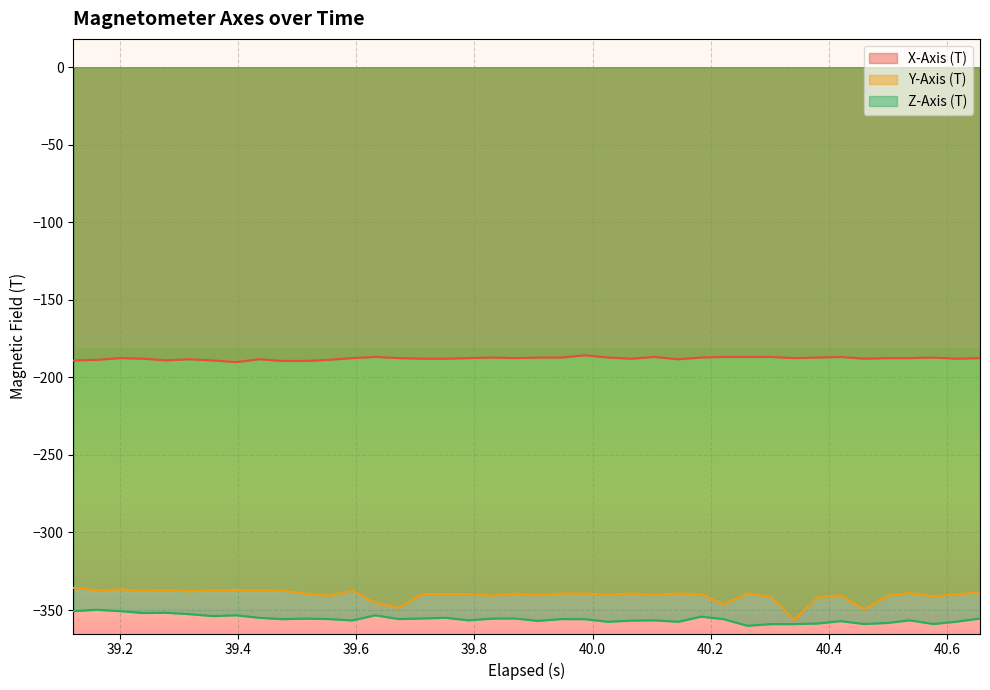

Reading left to right, list all the values displayed in this chart.

X-Axis (T): -189.1	-188.7	-187.6	-187.9	-189.0	-188.3	-189.1	-190.1	-188.3	-189.4	-189.4	-188.7	-187.6	-186.8	-187.6	-187.9	-187.9	-187.6	-187.2	-187.6	-187.2	-187.2	-185.8	-187.2	-187.9	-186.8	-188.3	-187.2	-186.8	-186.8	-186.8	-187.6	-187.2	-186.8	-187.9	-187.6	-187.6	-187.2	-187.9	-187.6
Y-Axis (T): -335.7	-337.2	-336.8	-337.5	-337.1	-337.9	-337.2	-337.1	-337.1	-337.5	-339.4	-340.8	-337.5	-345.2	-348.6	-339.8	-339.8	-339.8	-340.8	-339.4	-340.5	-339.4	-339.4	-340.1	-339.4	-340.1	-339.4	-339.8	-346.4	-339.4	-341.6	-356.3	-341.9	-340.5	-349.7	-340.8	-339.0	-341.2	-339.8	-338.6
Z-Axis (T): -350.7	-349.8	-350.7	-351.9	-351.8	-352.6	-353.9	-353.4	-355.0	-355.9	-355.5	-355.8	-356.7	-353.4	-355.8	-355.4	-355.0	-356.6	-355.5	-355.4	-357.0	-355.8	-355.9	-357.6	-356.8	-356.6	-357.6	-354.2	-355.9	-360.1	-359.1	-359.1	-358.7	-357.1	-359.0	-358.3	-356.6	-359.0	-357.4	-355.4